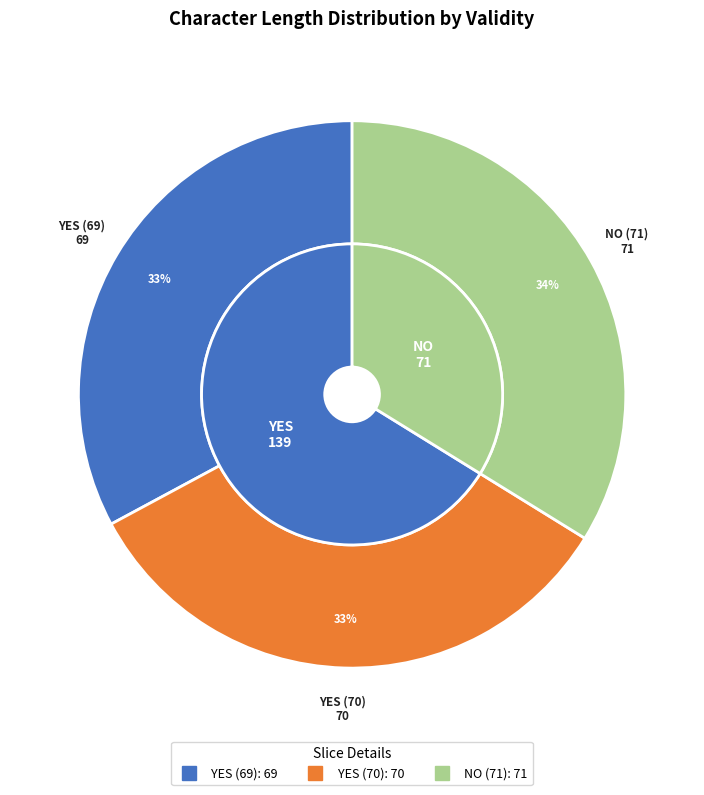

Do YES (70) and YES (69) together represent more than half of the pie?

Yes